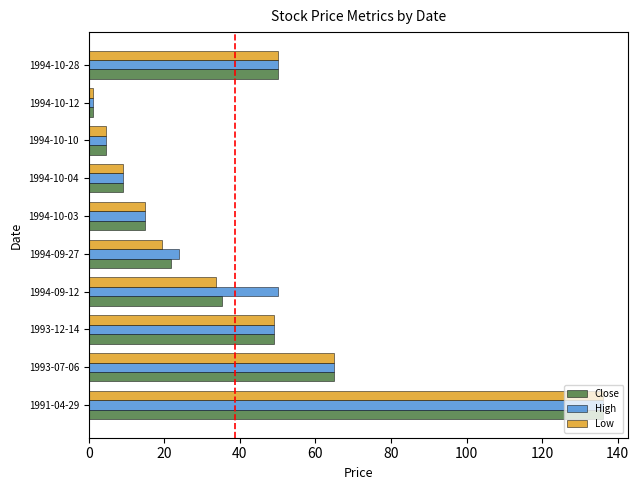

At which category is the sum across all series the highest?

1991-04-29